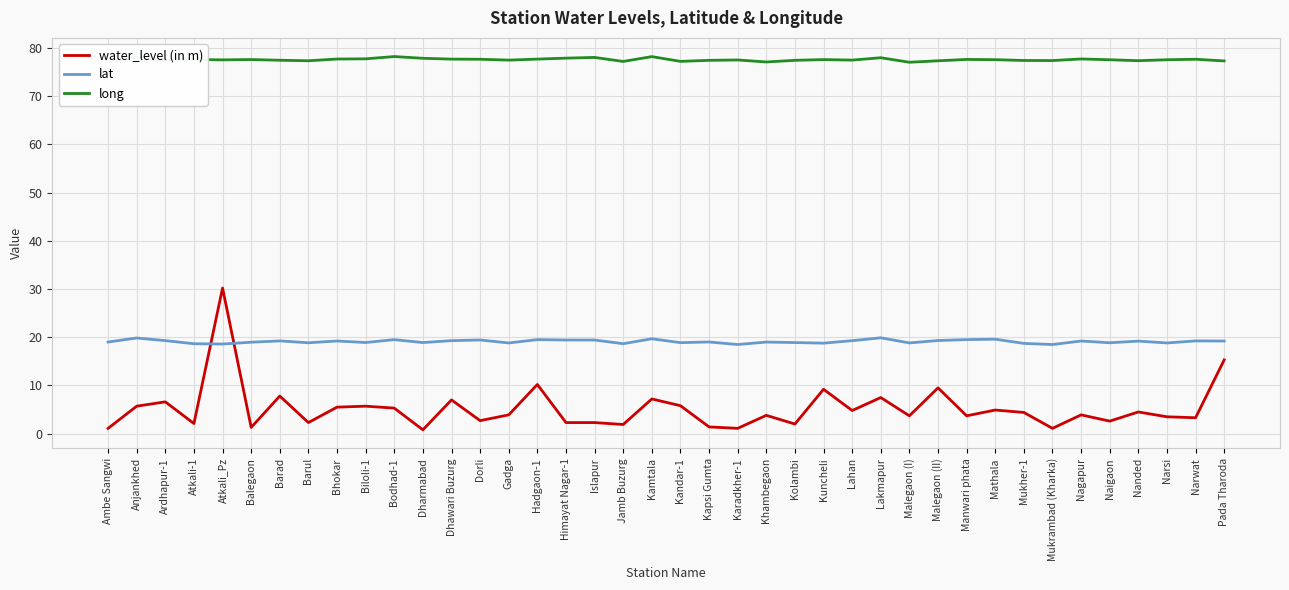

The long series shows 103.2 at Khambegaon. True or false?

False